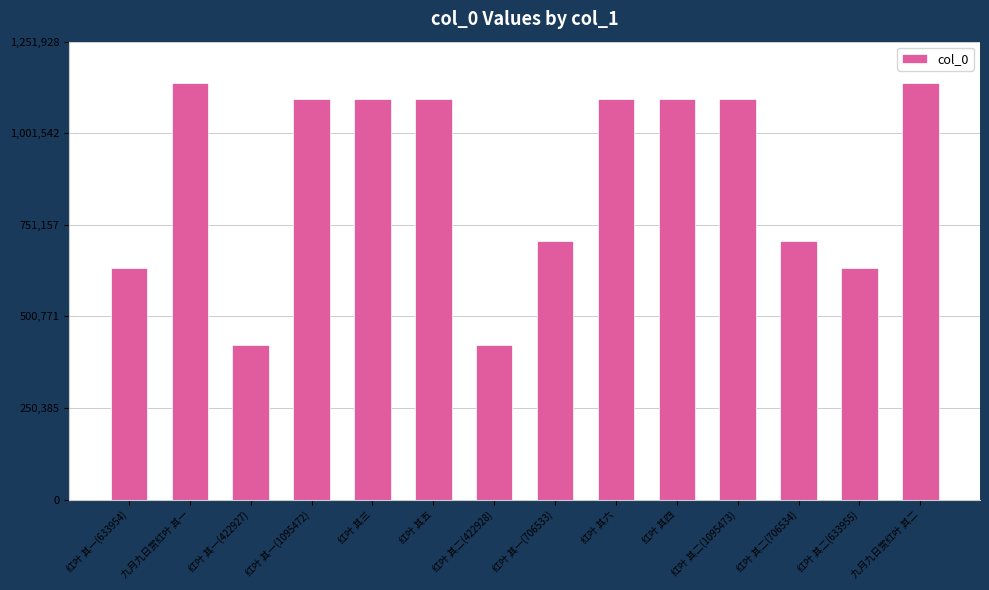

True or false: the data shows 1527024 at 红叶 其五.

False